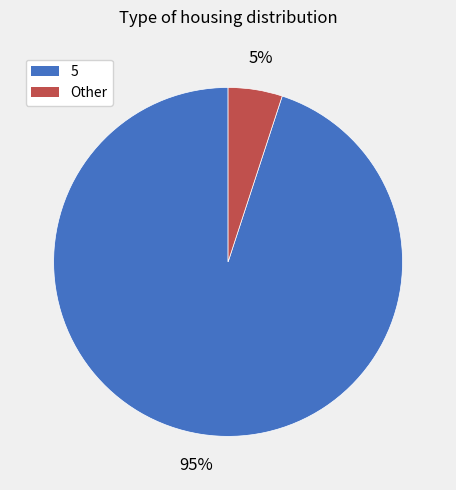

To the nearest percent, what is the difference between the largest and smallest slice percentages?

90%